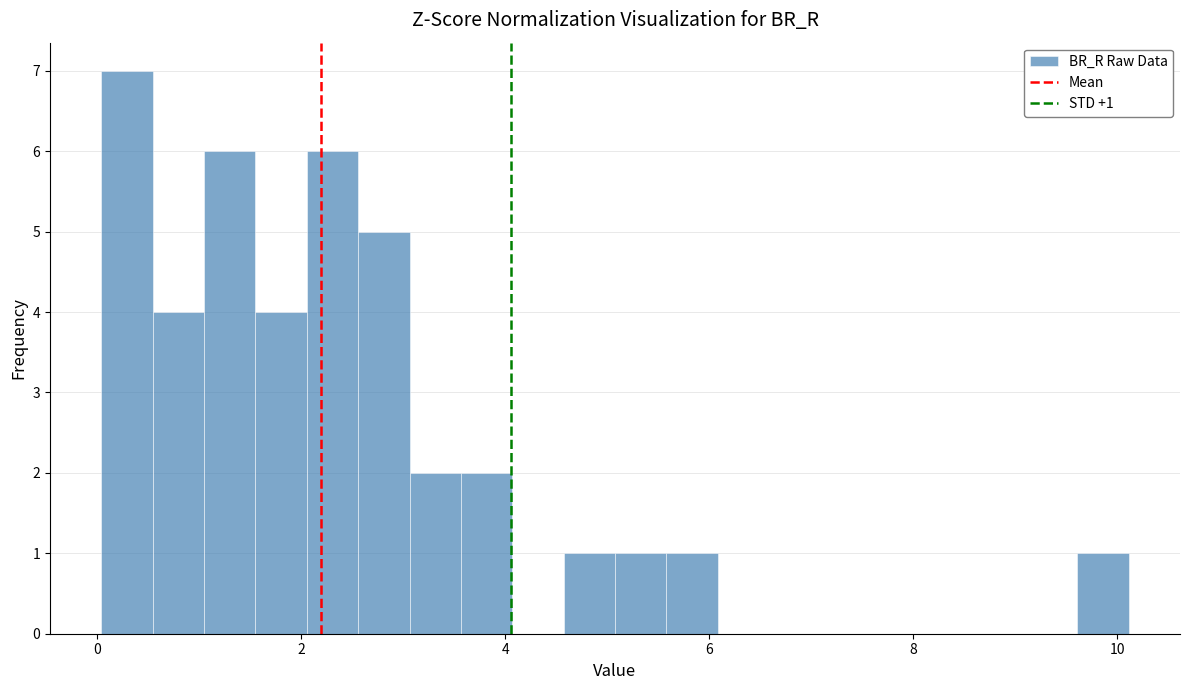

Read against the x-axis, roughly where is the centre of the tallest bar?

0.2